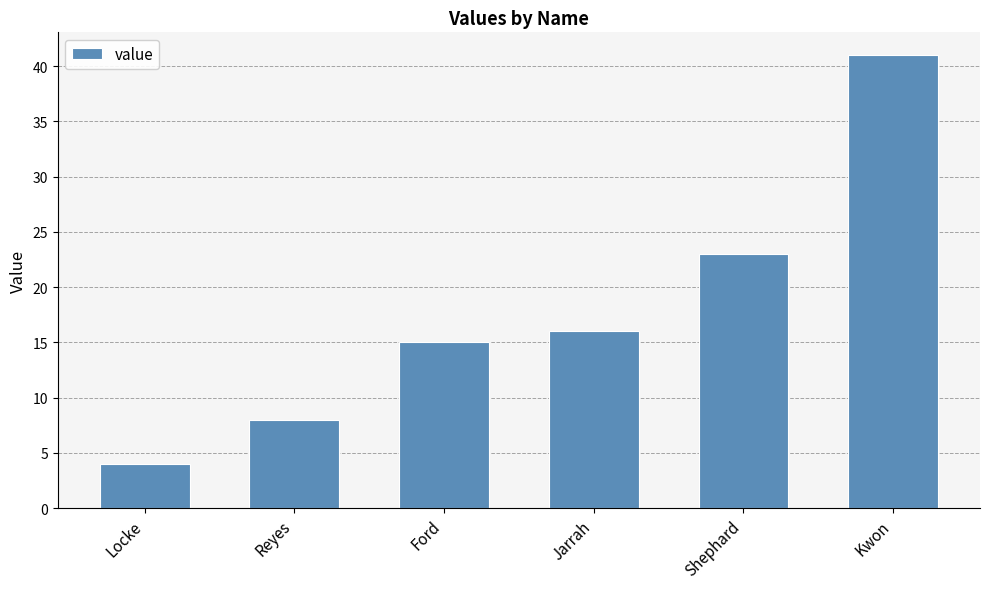

Which category has the highest value across all series?

Kwon